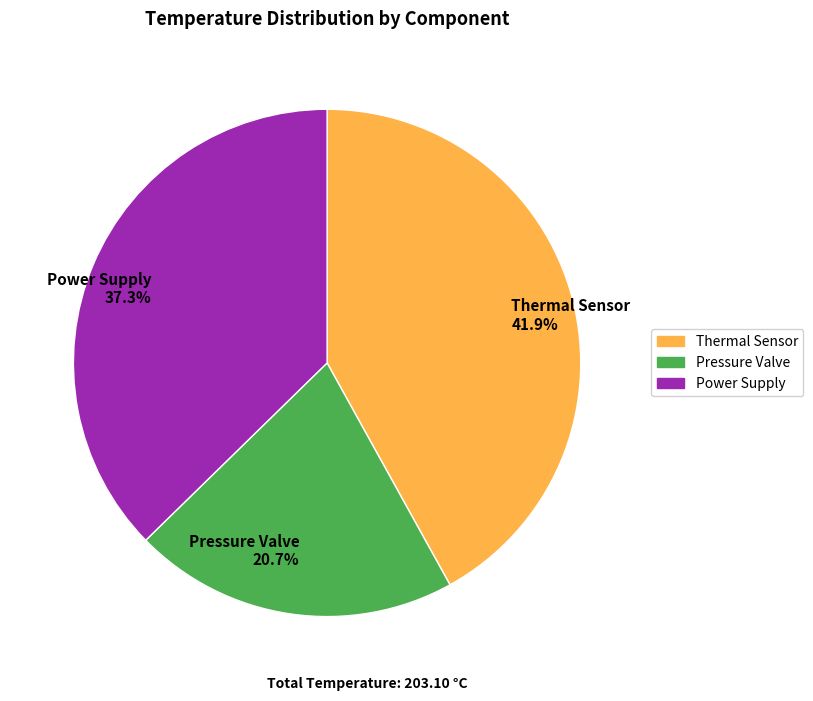

How many slices are in this pie chart?

3